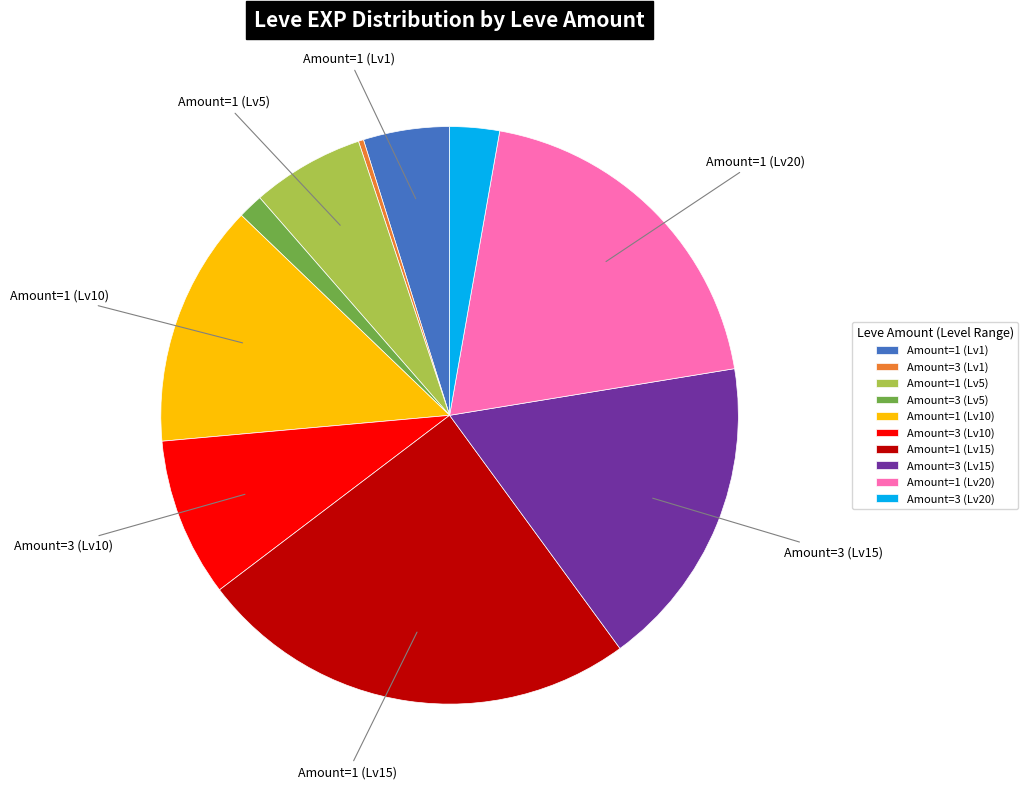

Rank the categories by value from highest to lowest.

Amount=1 (Lv15), Amount=1 (Lv20), Amount=3 (Lv15), Amount=1 (Lv10), Amount=3 (Lv10), Amount=1 (Lv5), Amount=1 (Lv1), Amount=3 (Lv20), Amount=3 (Lv5), Amount=3 (Lv1)